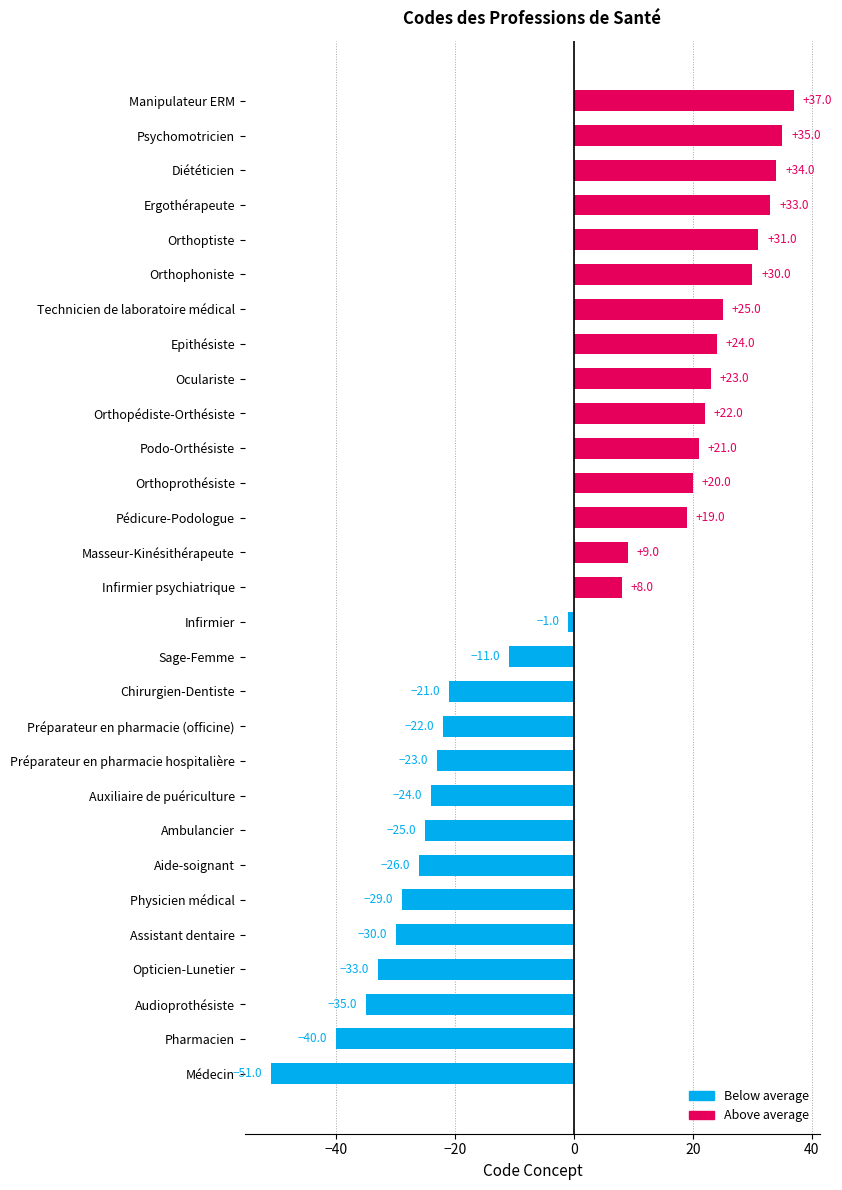

What is the change in value from Préparateur en pharmacie hospitalière to Sage-Femme?

+12